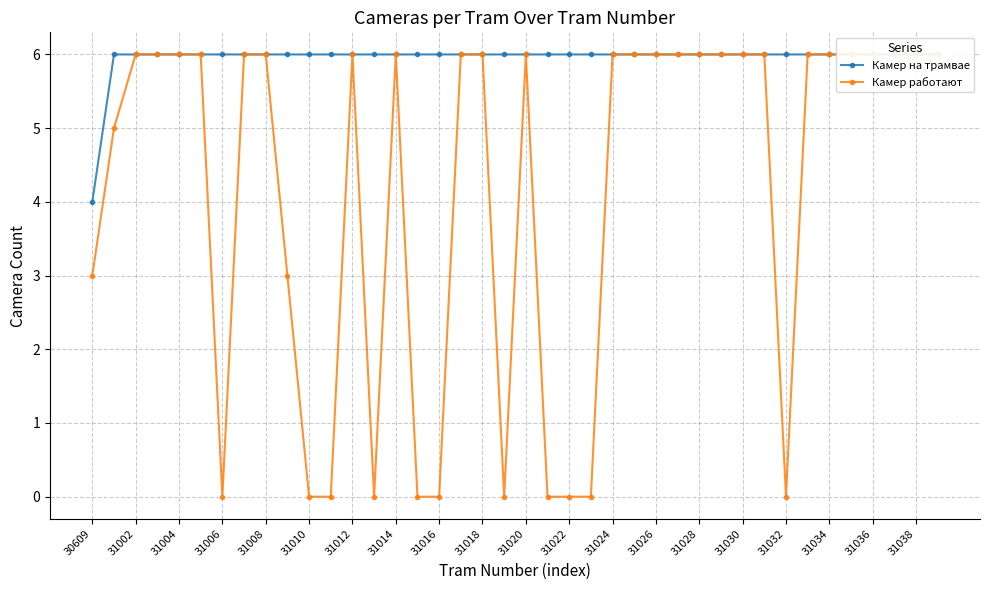

What is the total value across all series at 31022?

6